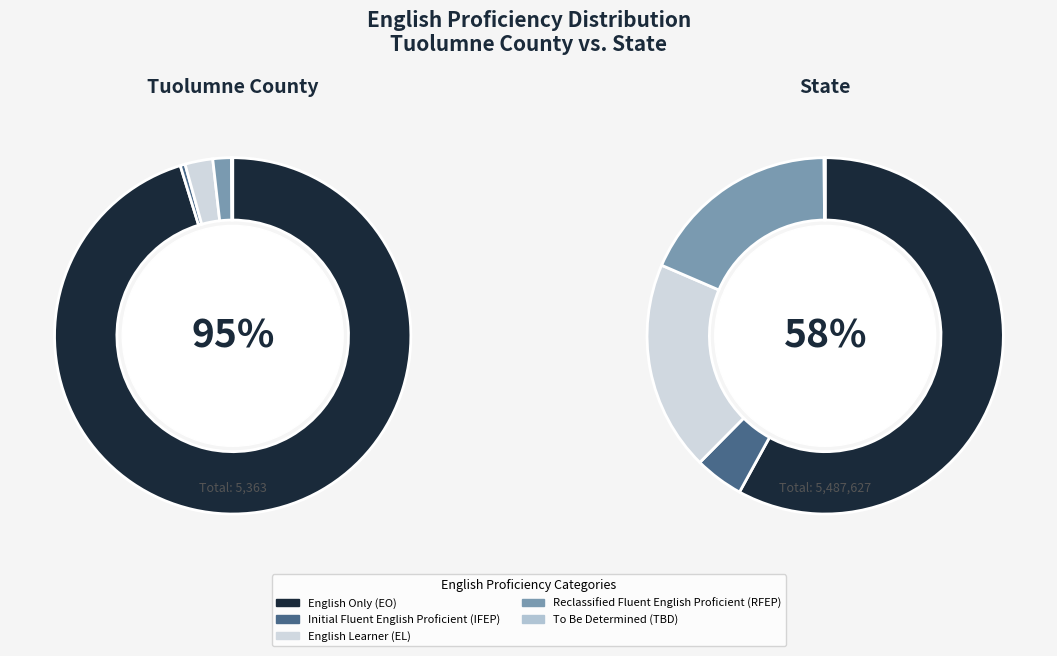

What percentage is NOT represented by tuolumne_values?

4.8%